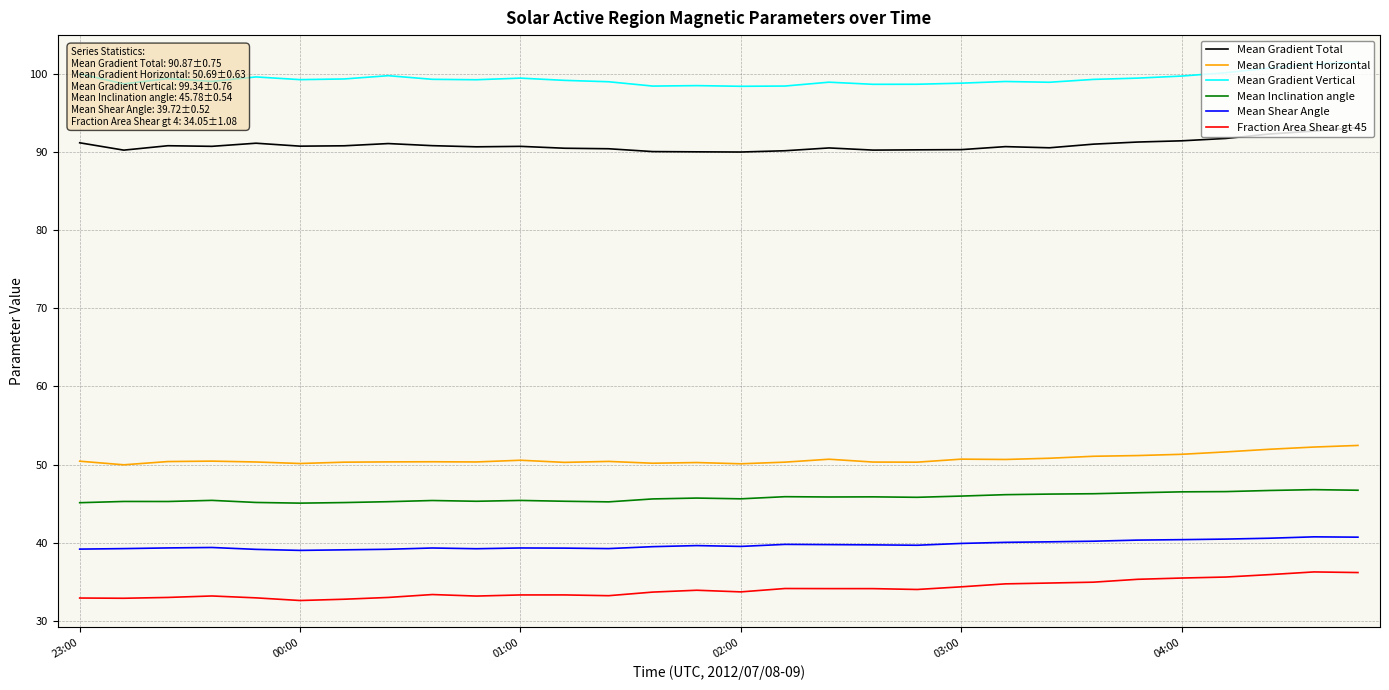

What is the maximum value for Mean Shear Angle?

40.8